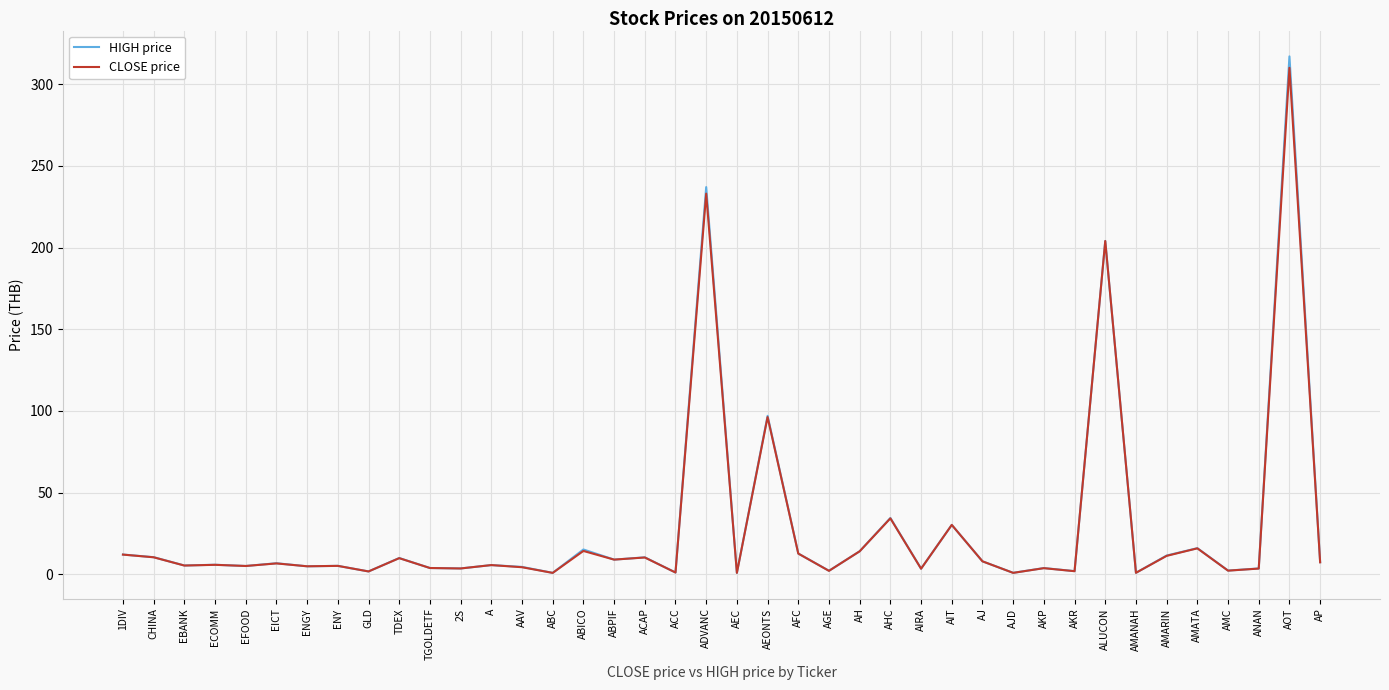

Where is HIGH price nearest to the value 158?

ALUCON